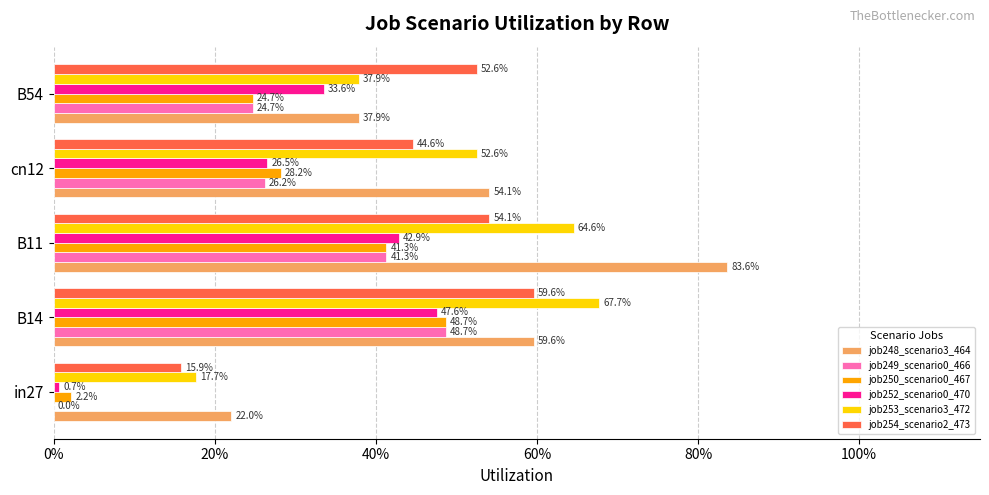

What position from the left is B11?

3